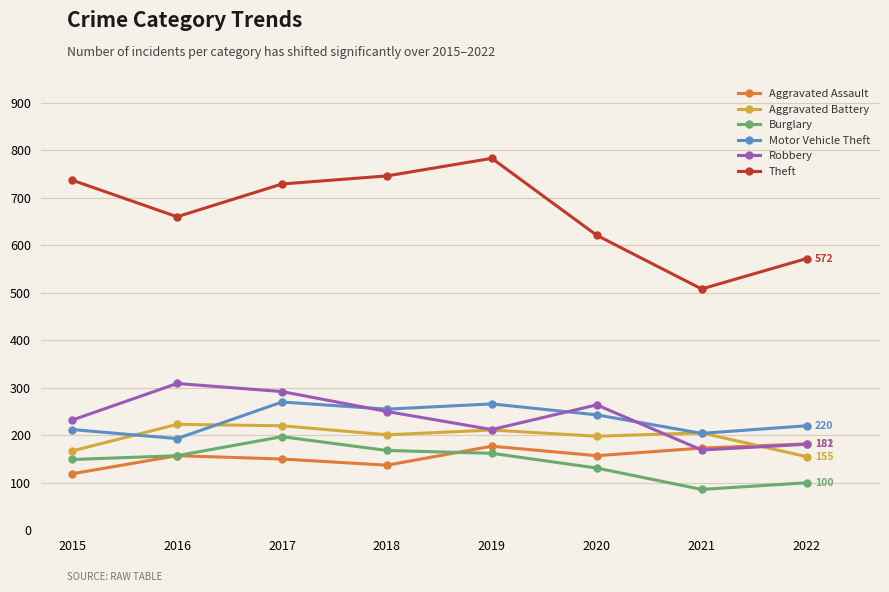

Which series has the widest spread of values?

Theft